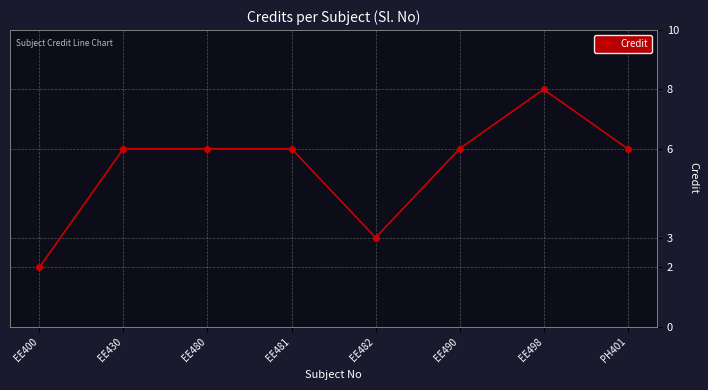

What is the ratio of the value at EE498 to the value at EE482?

2.7